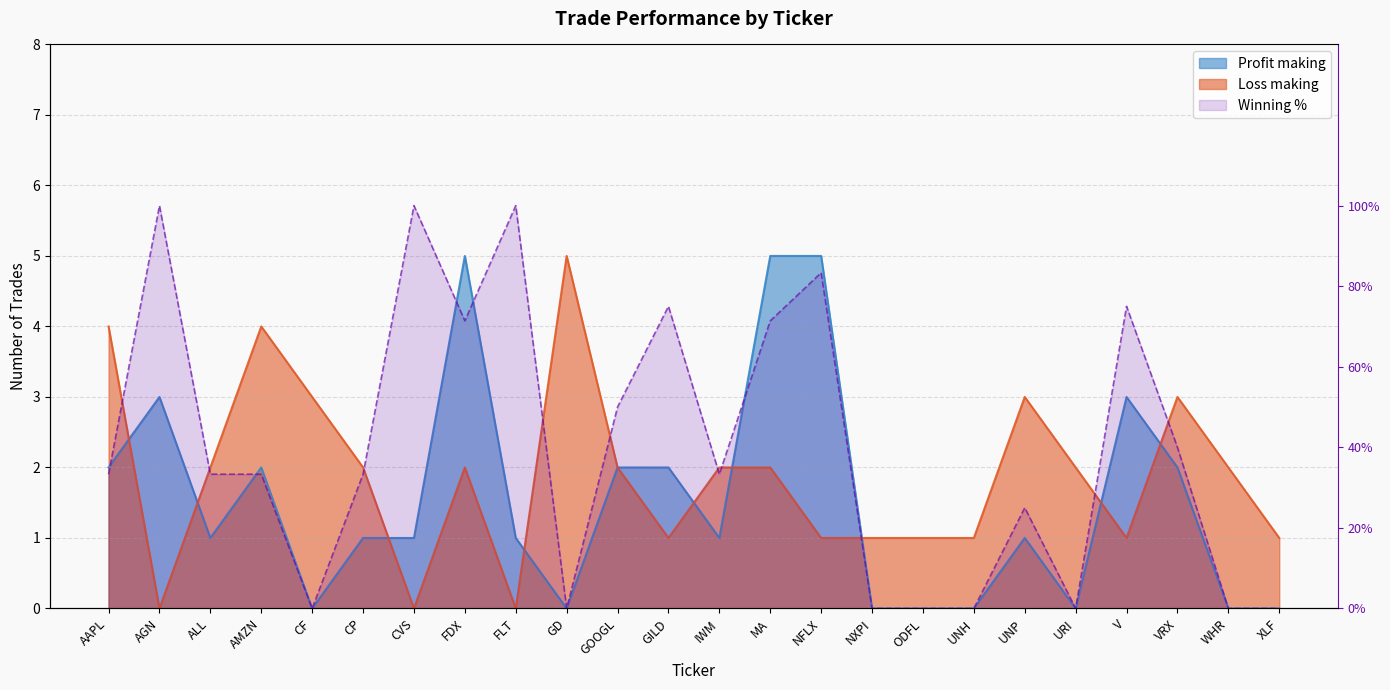

What value does the Loss making series have at URI?

2